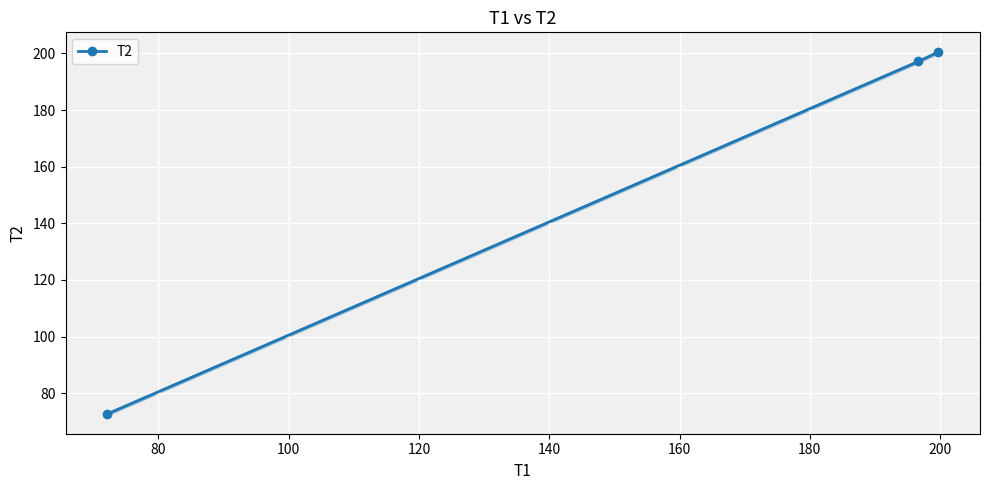

What is the value of the T2 point at the 1st from the left?

72.7